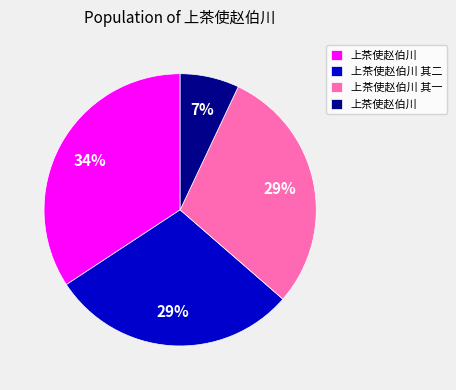

Is there a majority slice in this chart?

No